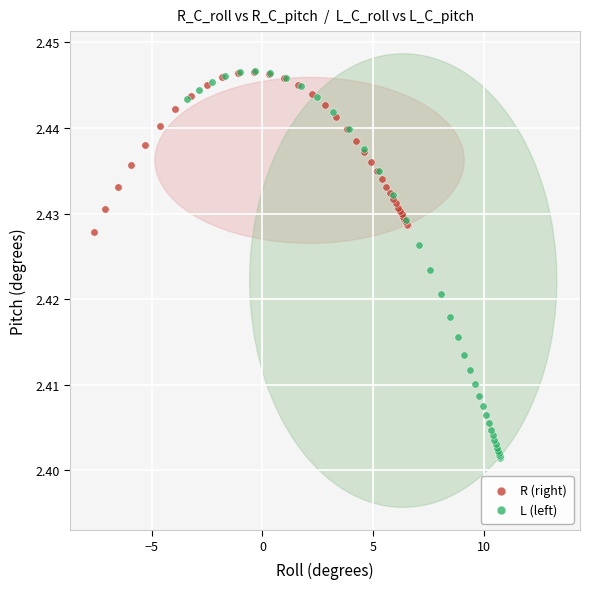

Which series reaches the minimum Y coordinate?

L (left)